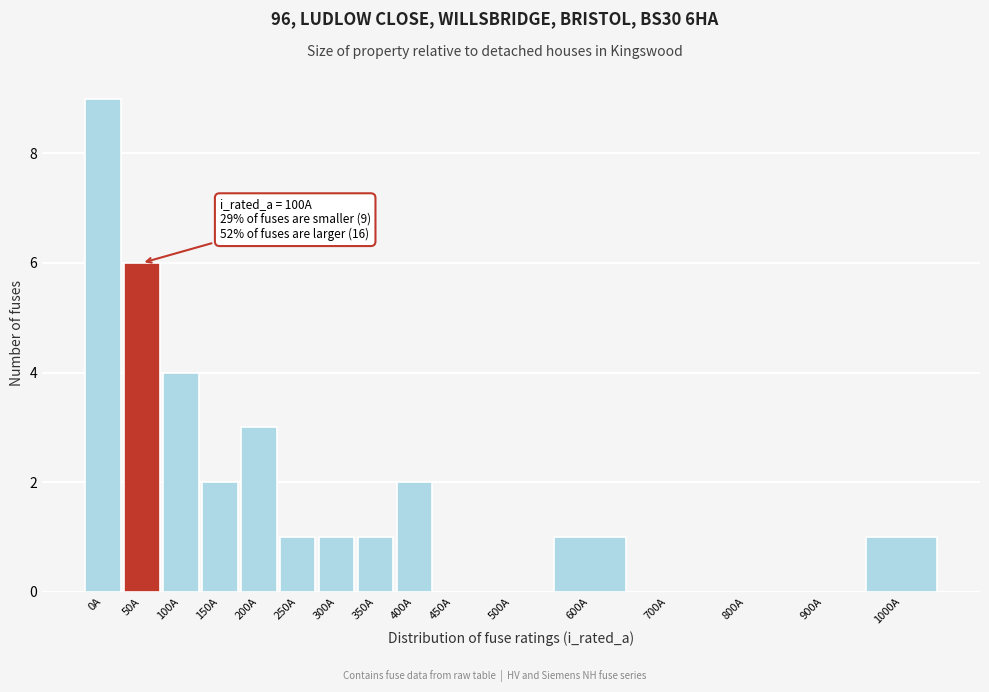

Reading left to right, transcribe all the data shown in this chart.

0A=9	50A=6	100A=4	150A=2	200A=3	250A=1	300A=1	350A=1	400A=2	450A=0	500A=0	600A=1	700A=0	800A=0	900A=0	1000A=1